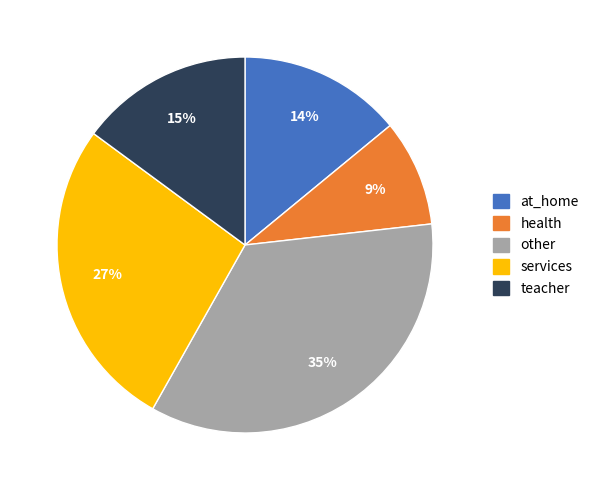

How many segments does this pie chart have?

5